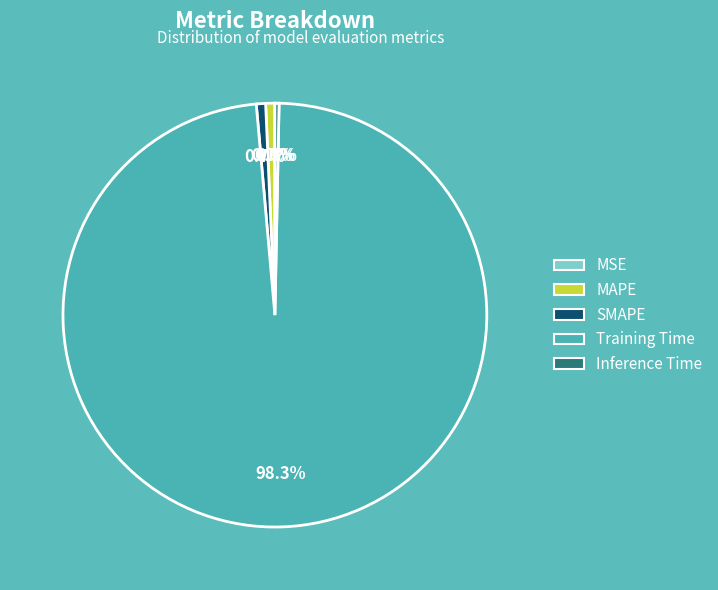

Do Training Time and SMAPE together represent more than half of the pie?

Yes